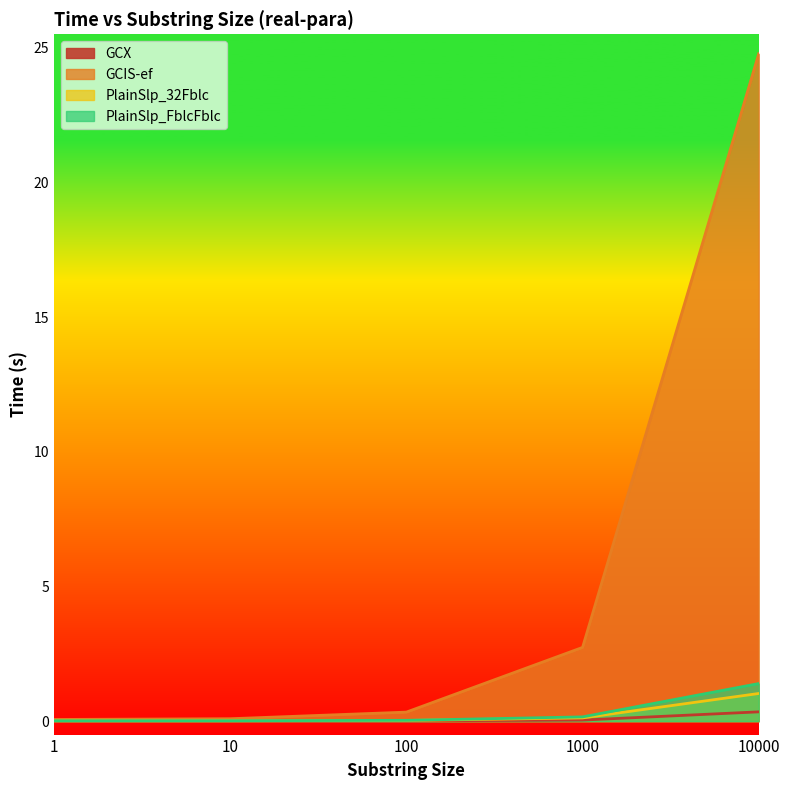

True or false: PlainSlp_32Fblc has more than 0 interior local peaks.

False